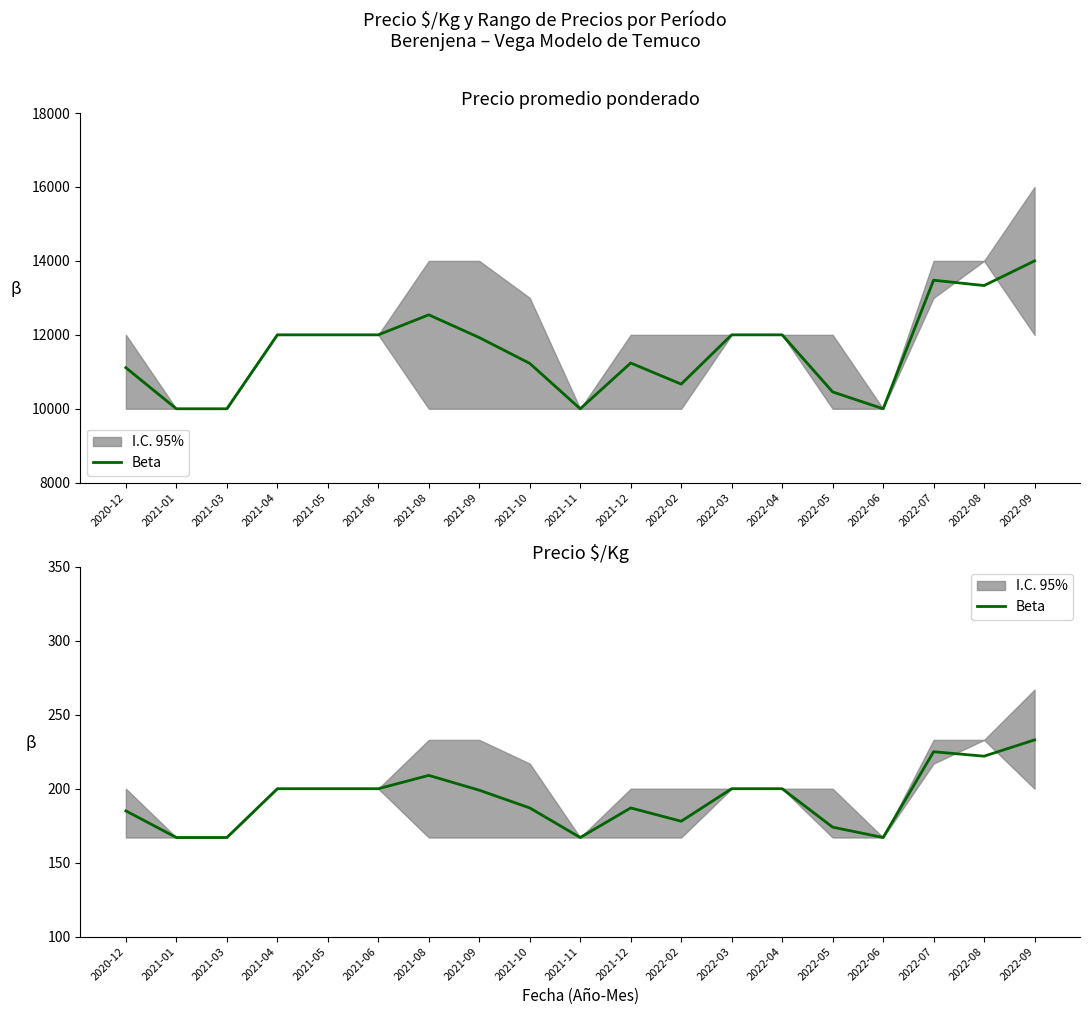

The chart shows a value of 247 at 2021-03. True or false?

False